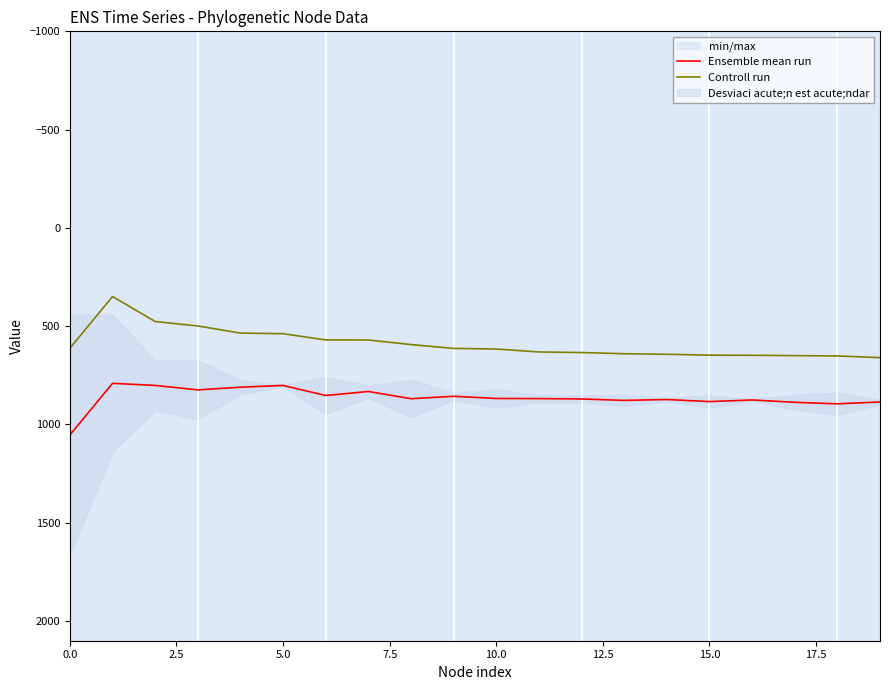

True or false: Ensemble mean run and Controll run intersect in this chart.

False